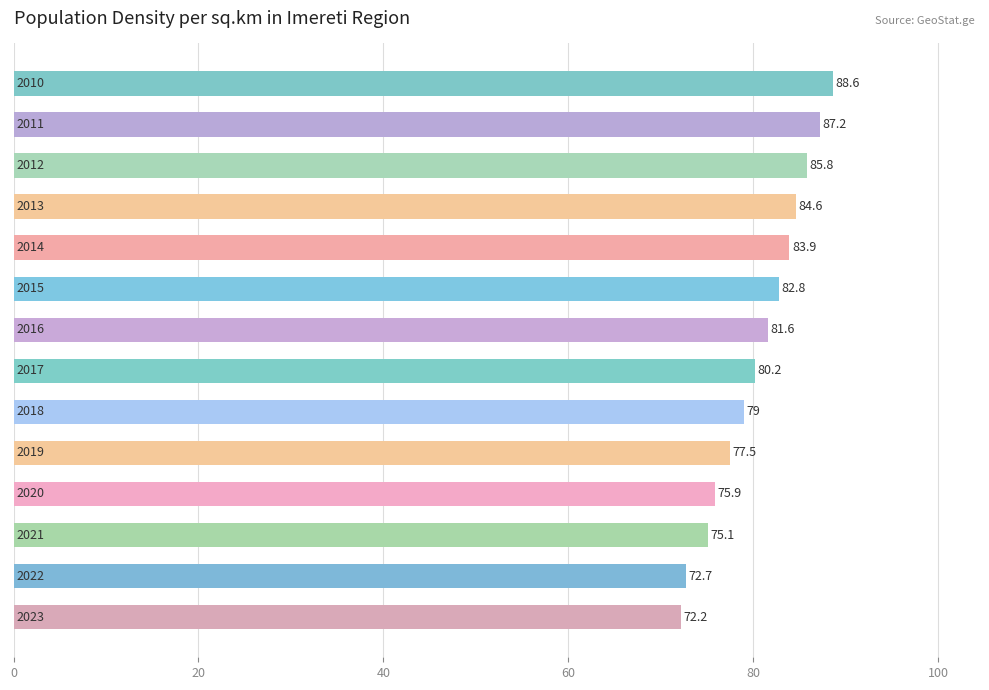

What is the value of the 14th bar from the top?

72.2